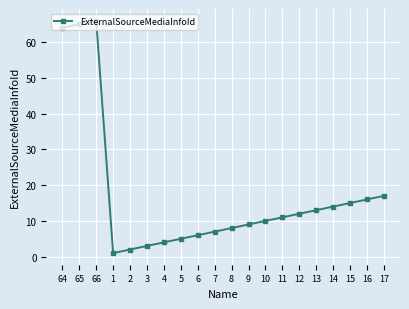

Reading left to right, what are all the values shown in this chart?

64=64	65=65	66=66	1=1	2=2	3=3	4=4	5=5	6=6	7=7	8=8	9=9	10=10	11=11	12=12	13=13	14=14	15=15	16=16	17=17